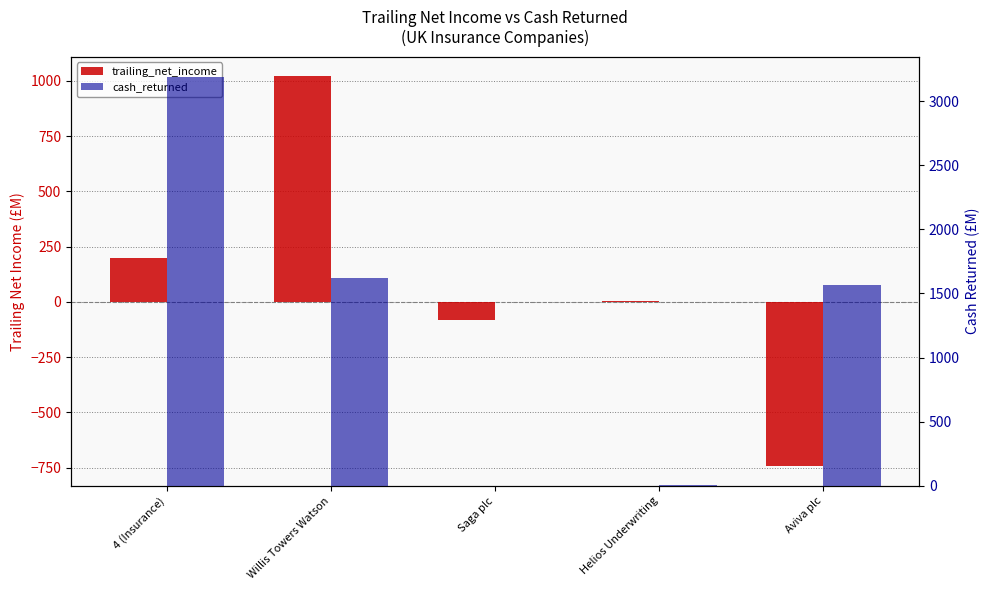

What is the label of the 5th bar from the right?

4 (Insurance)